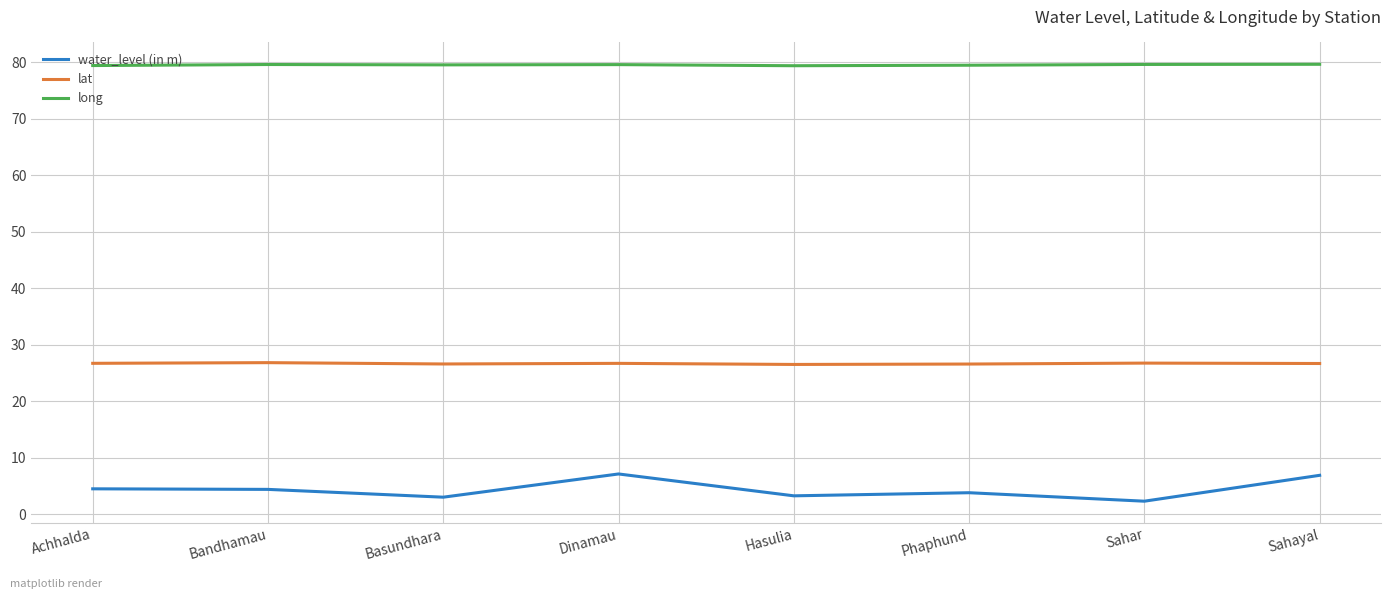

What is the sum of the long values at Sahar and Bandhamau?

159.2